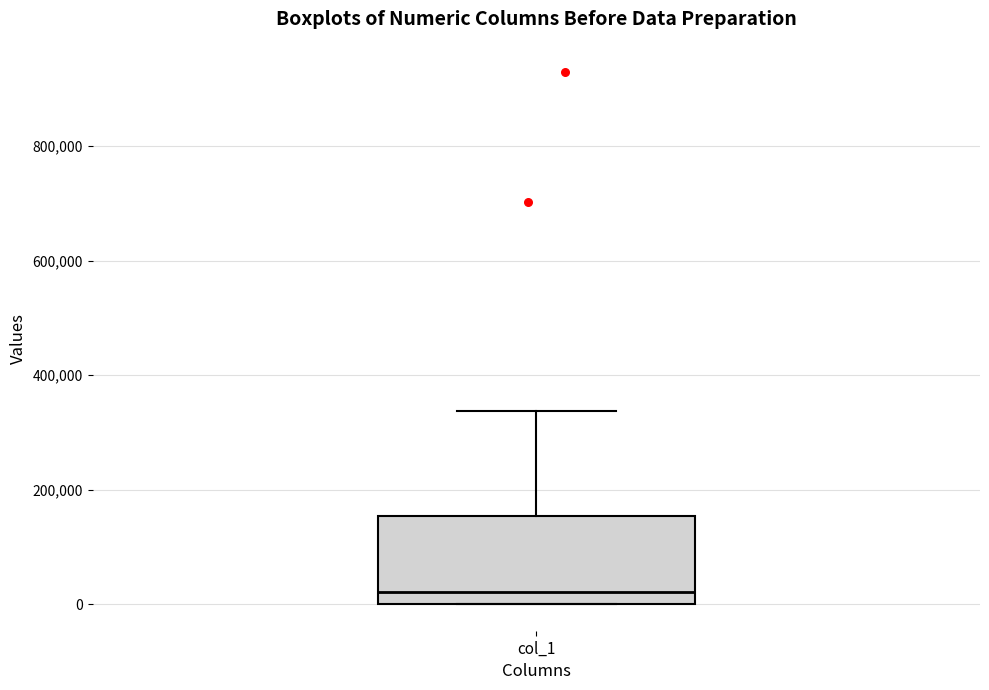

Read this box plot against the y-axis: the position of the median line, the range covered by the box, and the ends of both whiskers. The values are not printed on the chart, so give them approximately, as read against the axis.

median 20000, box 0 to 160000, whiskers 0 to 340000